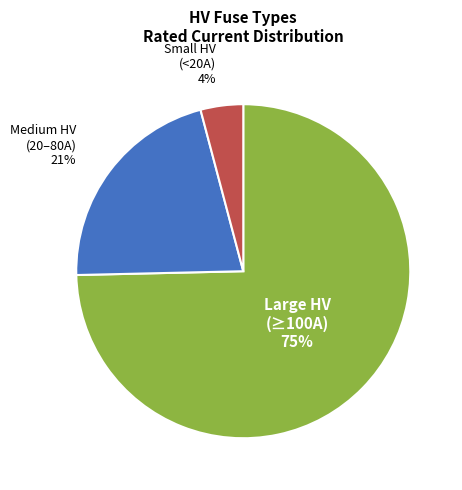

Which category has the biggest portion of the pie?

Large HV (≥100A)